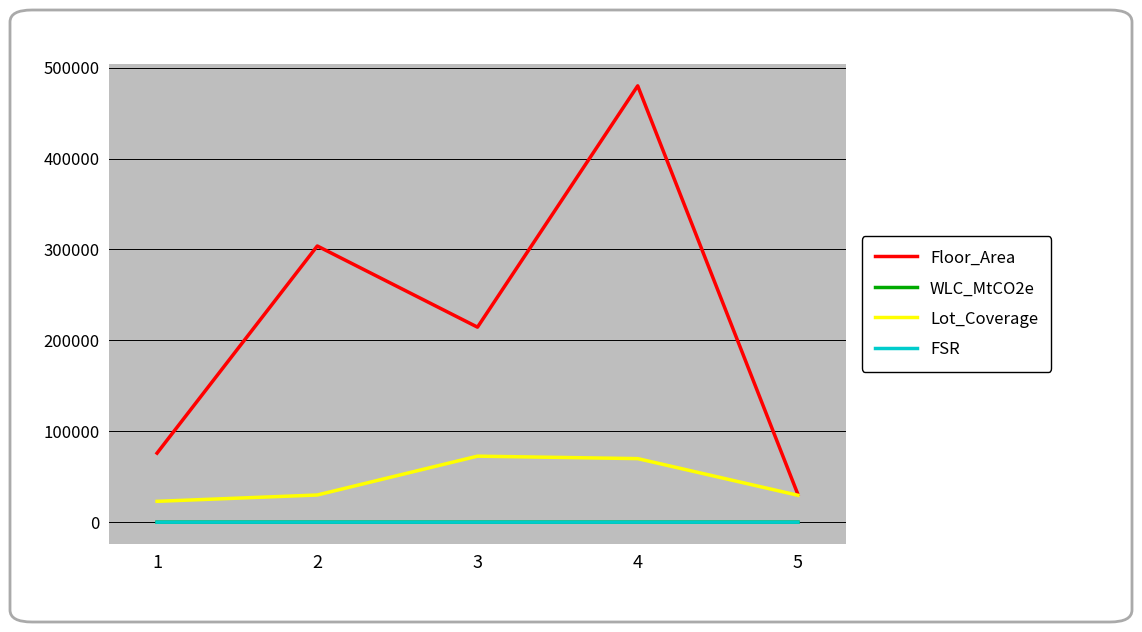

How many lines are shown in the chart?

4